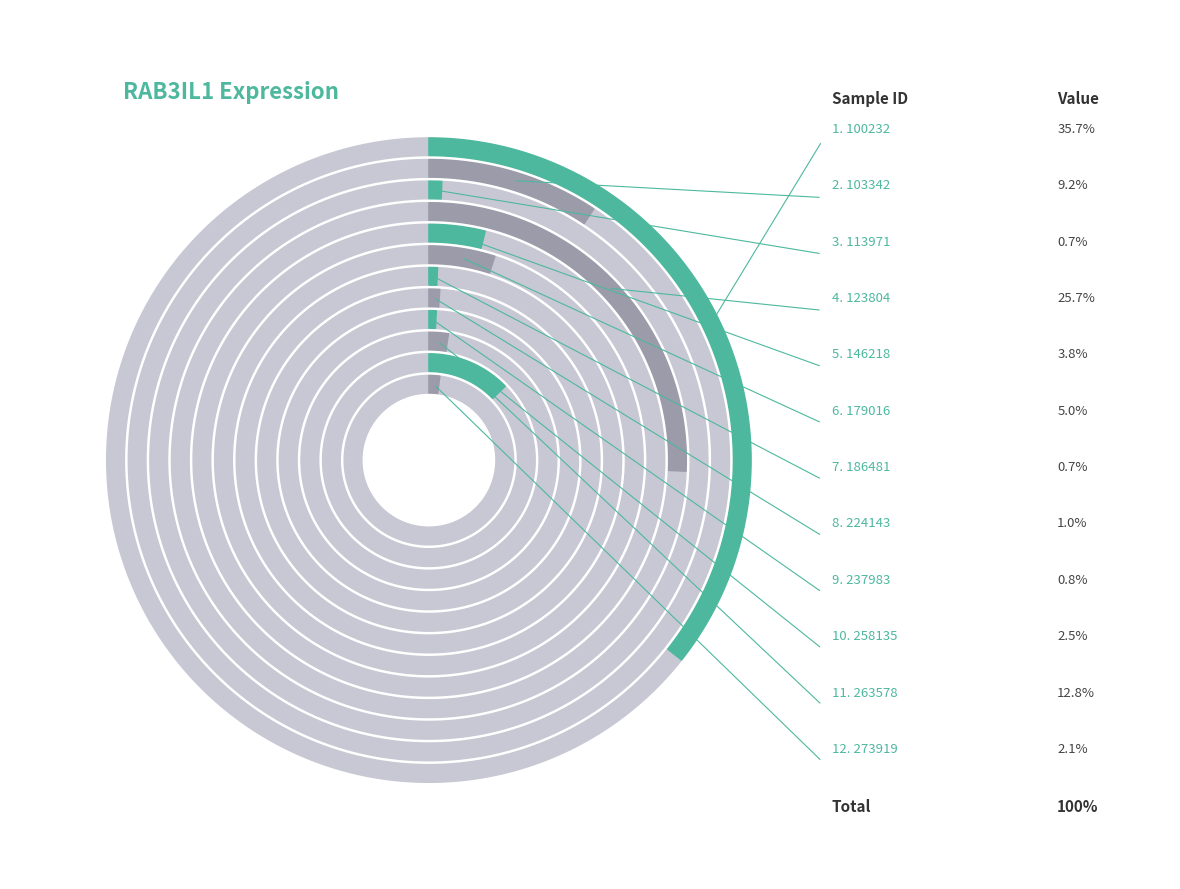

To the nearest percent, what portion does 237983 represent?

1%